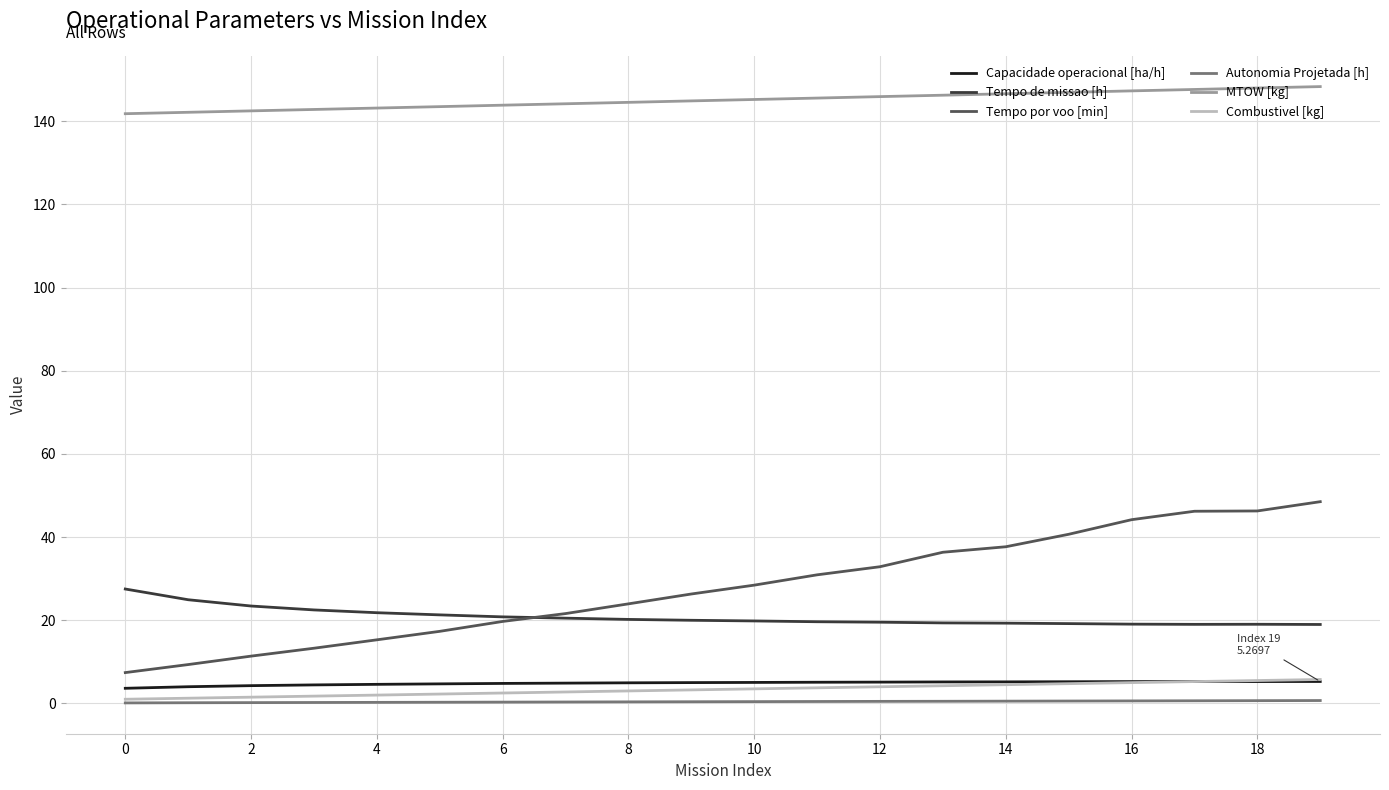

Which series has the widest spread of values?

Tempo por voo [min]